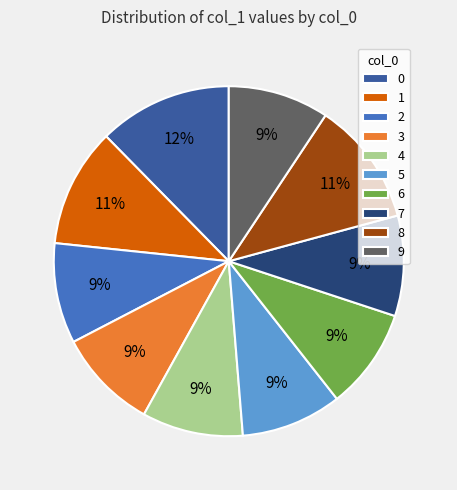

To the nearest percent, what is the difference between the 8 and 5 slice percentages?

2%